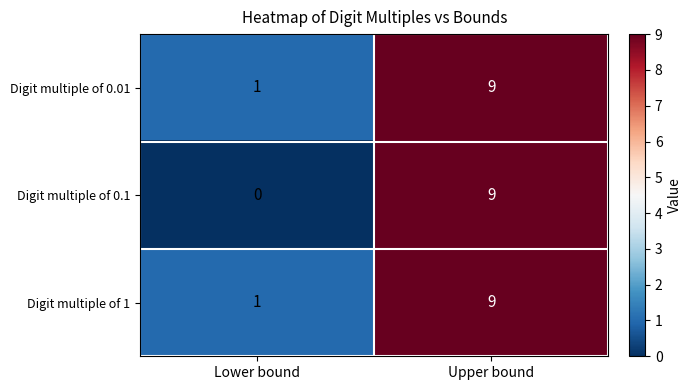

The value of Digit multiple of 0.01 at Lower bound is 2. True or false?

False